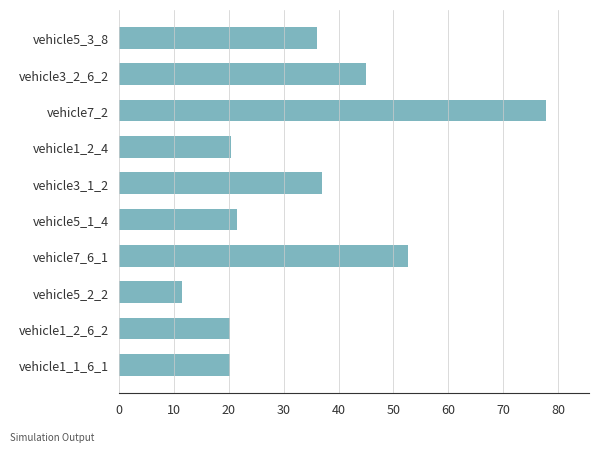

Which label corresponds to the largest value in the chart?

vehicle7_2